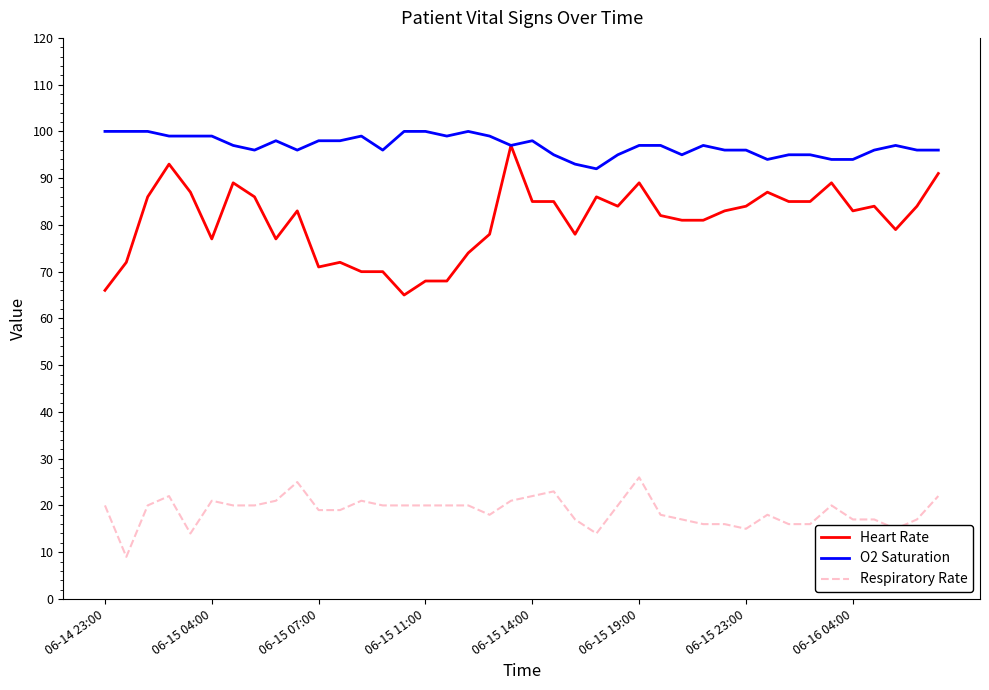

What is the maximum value shown in the chart?

100